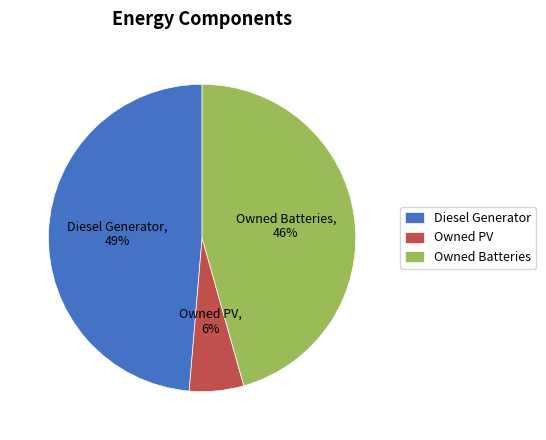

Combined, do Diesel Generator and Owned Batteries account for over 50%?

Yes